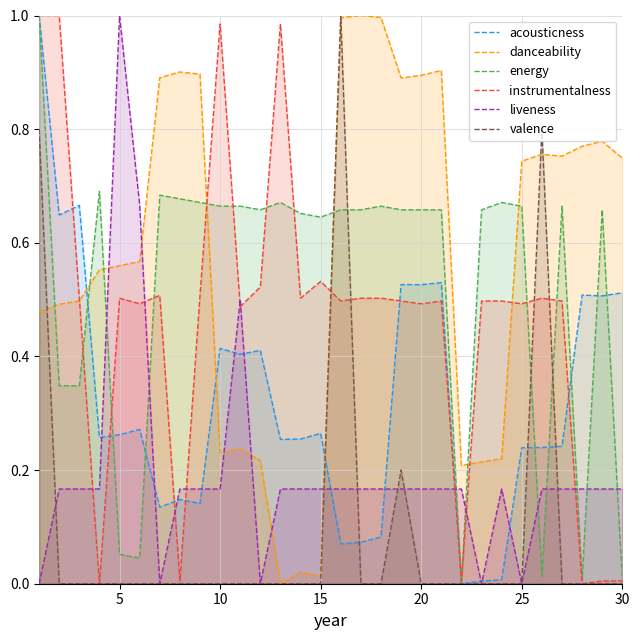

Reading right to left, transcribe all the data shown in this chart.

acousticness: 0.5	0.5	0.5	0.2	0.2	0.2	0.0	0.0	0.0	0.5	0.5	0.5	0.1	0.1	0.1	0.3	0.3	0.3	0.4	0.4	0.4	0.1	0.1	0.1	0.3	0.3	0.3	0.7	0.6	1.0
danceability: 0.7	0.8	0.8	0.8	0.8	0.7	0.2	0.2	0.2	0.9	0.9	0.9	1.0	1.0	1.0	0.0	0.0	0.0	0.2	0.2	0.2	0.9	0.9	0.9	0.6	0.6	0.6	0.5	0.5	0.5
energy: 0.0	0.7	0.0	0.7	0.0	0.7	0.7	0.7	0.0	0.7	0.7	0.7	0.7	0.7	0.7	0.6	0.7	0.7	0.7	0.7	0.7	0.7	0.7	0.7	0.0	0.1	0.7	0.3	0.3	1.0
instrumentalness: 0.0	0.0	0.0	0.5	0.5	0.5	0.5	0.5	0.0	0.5	0.5	0.5	0.5	0.5	0.5	0.5	0.5	1.0	0.5	0.5	1.0	0.5	0.0	0.5	0.5	0.5	0.0	0.5	1.0	1.0
liveness: 0.2	0.2	0.2	0.2	0.2	0.0	0.2	0.0	0.2	0.2	0.2	0.2	0.2	0.2	0.2	0.2	0.2	0.2	0.0	0.5	0.2	0.2	0.2	0.0	0.7	1.0	0.2	0.2	0.2	0.0
valence: 0.0	0.0	0.0	0.0	0.8	0.0	0.0	0.0	0.0	0.0	0.0	0.2	0.0	0.0	1.0	0.0	0.0	0.0	0.0	0.0	0.0	0.0	0.0	0.0	0.0	0.0	0.0	0.0	0.0	0.8